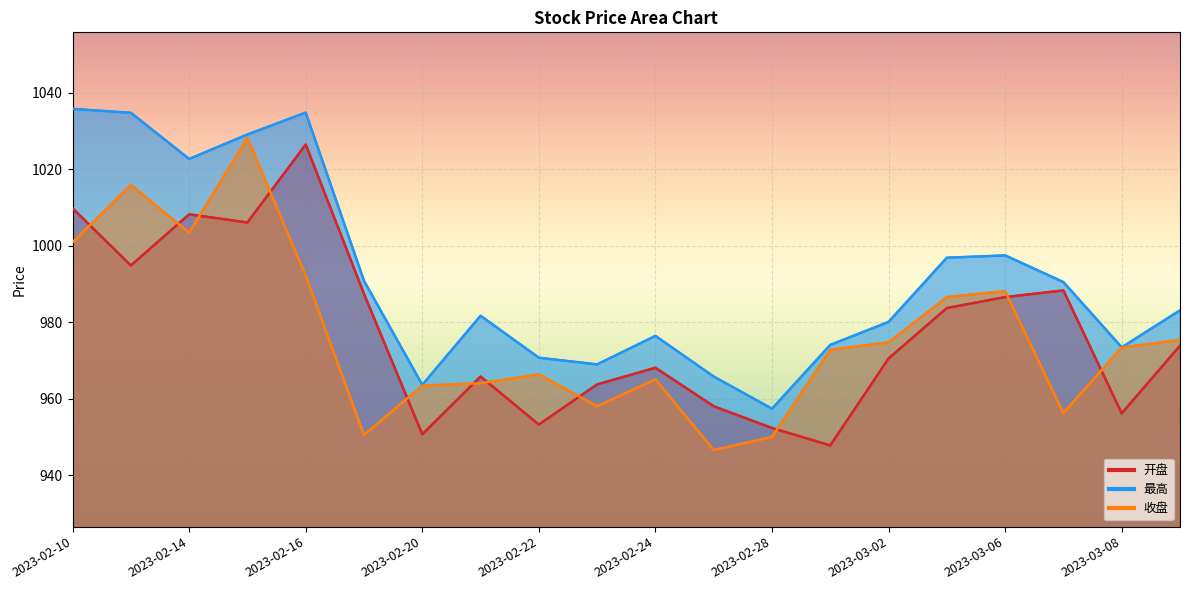

Reading left to right, list all the values displayed in this chart.

开盘: 2023-02-10=1009.8	2023-02-13=994.8	2023-02-14=1008.2	2023-02-15=1006.1	2023-02-16=1026.4	2023-02-17=987.4	2023-02-20=950.7	2023-02-21=965.8	2023-02-22=953.2	2023-02-23=963.7	2023-02-24=968.1	2023-02-27=958.0	2023-02-28=952.3	2023-03-01=947.8	2023-03-02=970.5	2023-03-03=983.7	2023-03-06=986.6	2023-03-07=988.3	2023-03-08=956.2	2023-03-09=973.9
最高: 2023-02-10=1035.8	2023-02-13=1034.7	2023-02-14=1022.7	2023-02-15=1029.1	2023-02-16=1034.8	2023-02-17=990.8	2023-02-20=963.6	2023-02-21=981.7	2023-02-22=970.7	2023-02-23=969.0	2023-02-24=976.4	2023-02-27=965.8	2023-02-28=957.4	2023-03-01=974.1	2023-03-02=980.1	2023-03-03=996.9	2023-03-06=997.5	2023-03-07=990.5	2023-03-08=973.4	2023-03-09=983.1
收盘: 2023-02-10=1000.9	2023-02-13=1015.9	2023-02-14=1003.4	2023-02-15=1028.2	2023-02-16=992.2	2023-02-17=950.5	2023-02-20=963.4	2023-02-21=964.0	2023-02-22=966.4	2023-02-23=958.0	2023-02-24=965.1	2023-02-27=946.6	2023-02-28=950.0	2023-03-01=972.8	2023-03-02=974.7	2023-03-03=986.6	2023-03-06=988.1	2023-03-07=956.3	2023-03-08=973.4	2023-03-09=975.4